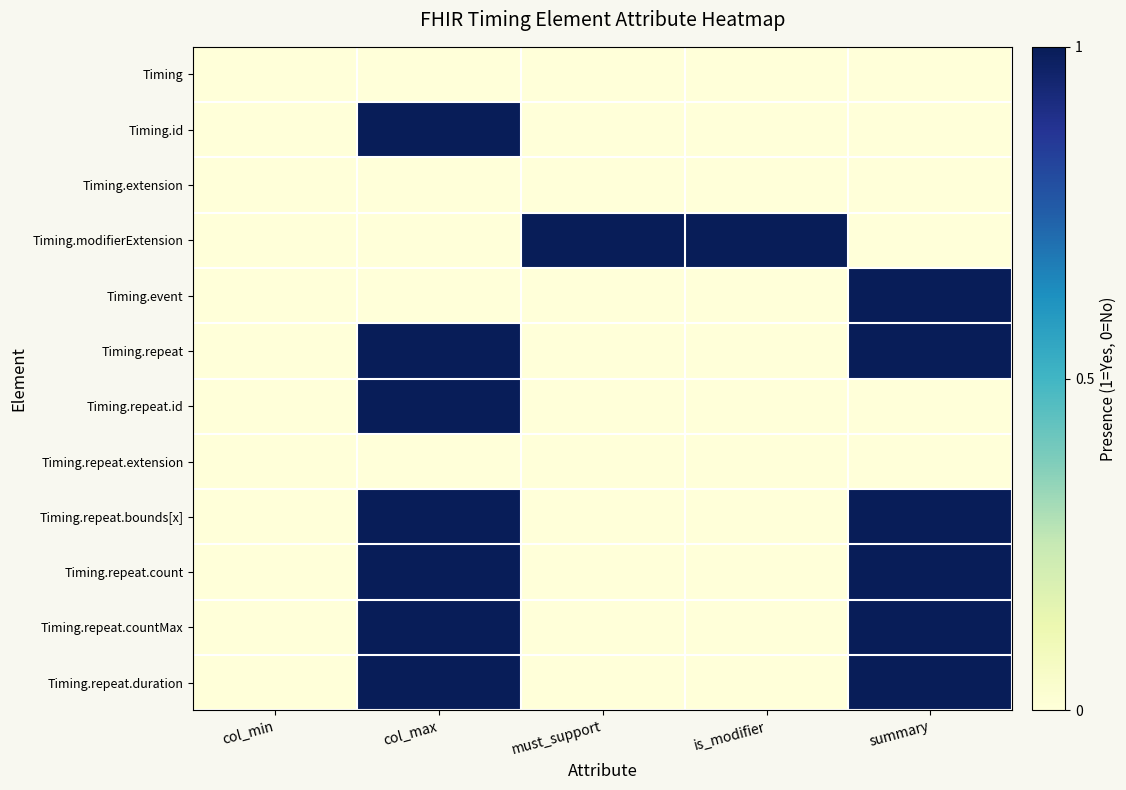

At which category does the chart reach its peak across all series?

col_max